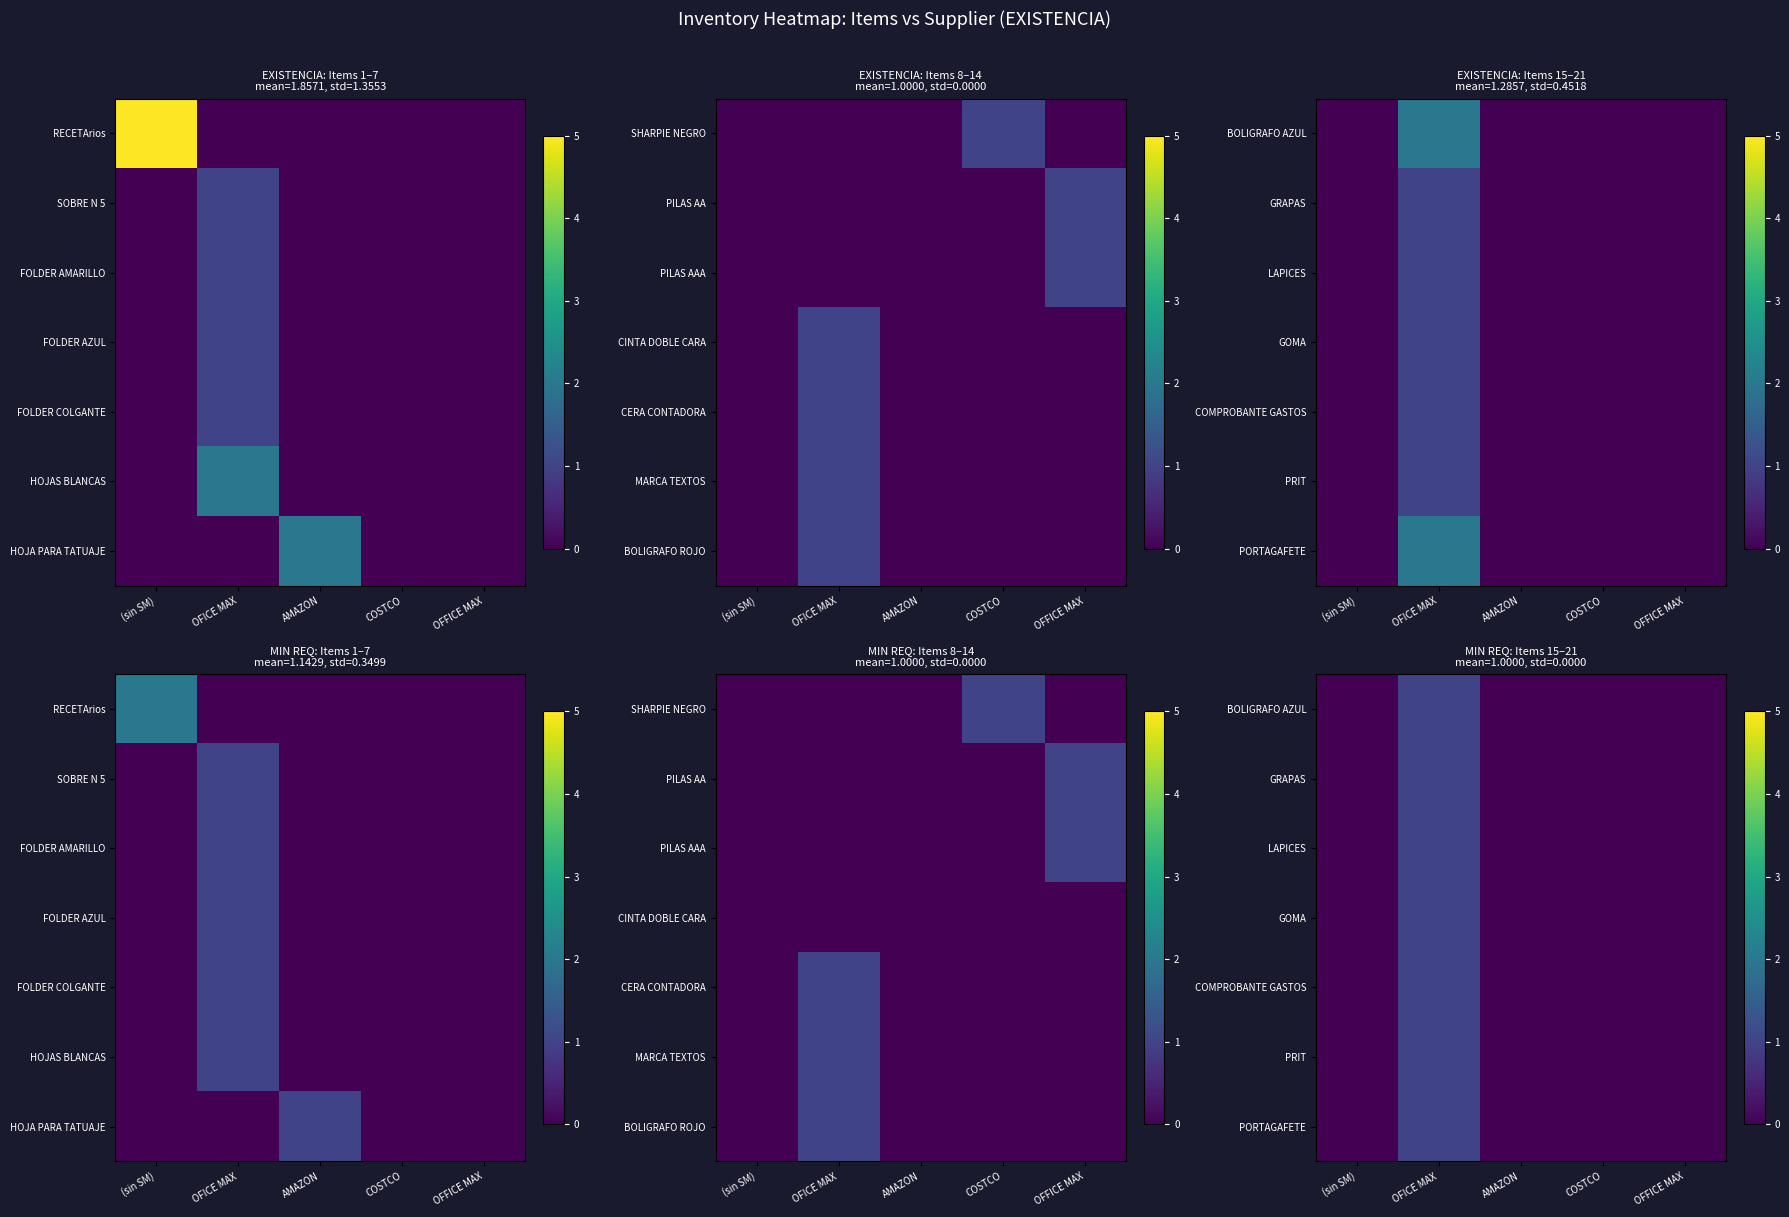

Which category has the highest value in the GRAPAS series?

OFICE MAX